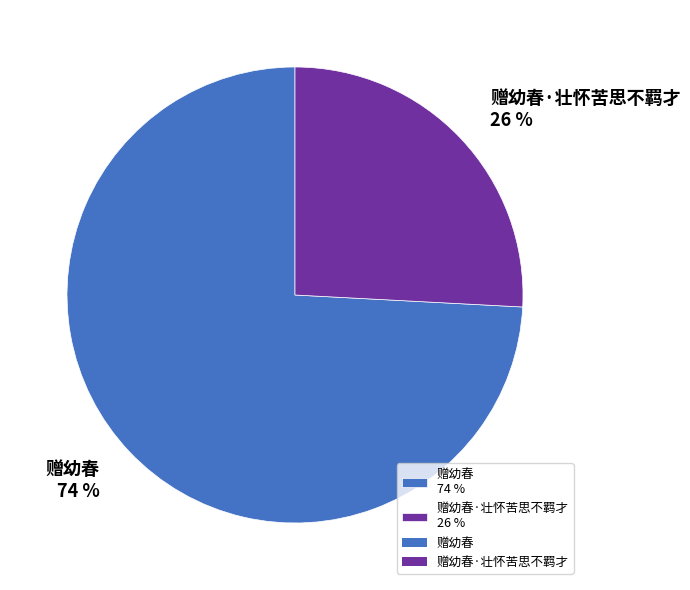

Is it true that 赠幼春·壮怀苦思不羁才 26 % is 14% of the pie?

False